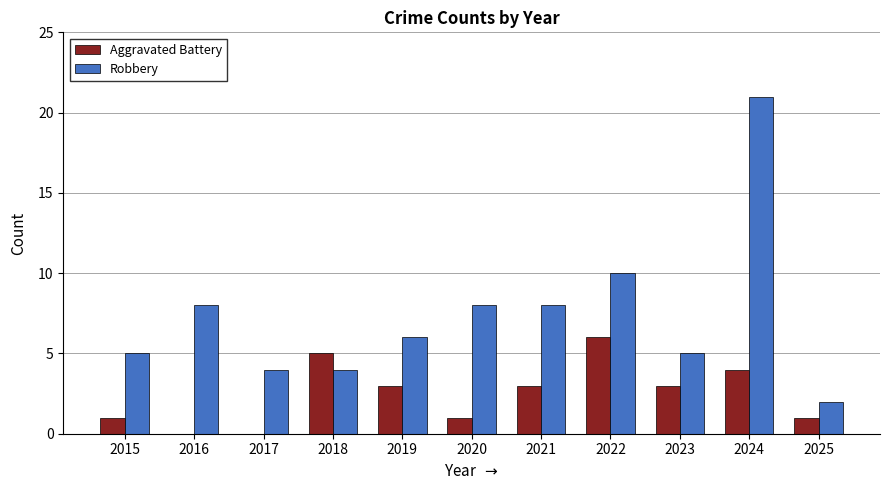

Is the value of Aggravated Battery at 2015 greater than the value of Robbery at 2018?

No